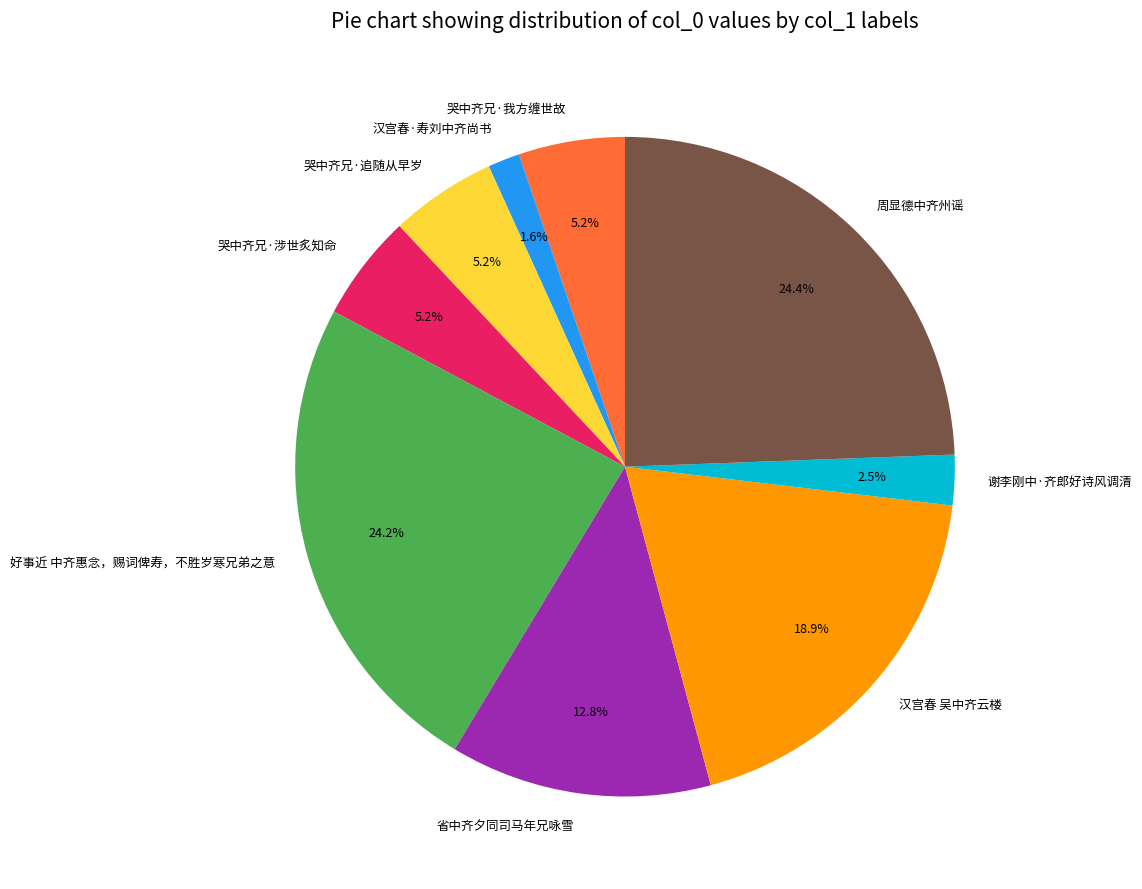

Approximately how many times larger is the value at 周显德中齐州谣 compared to 哭中齐兄·涉世炙知命?

4.7